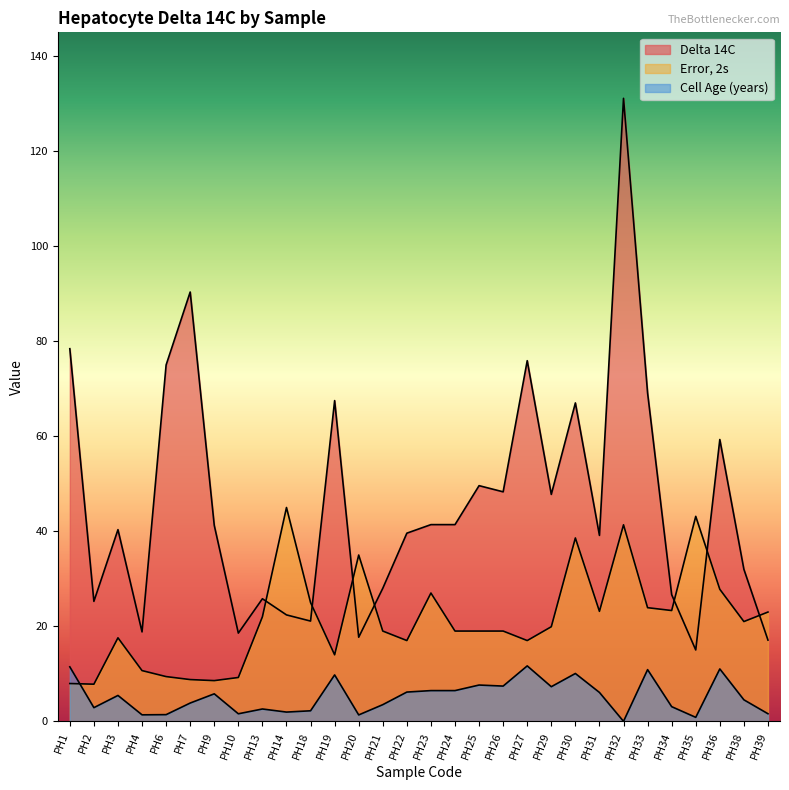

Is the value of Error 2s at PH1 greater than the value of Delta 14C at PH29?

No